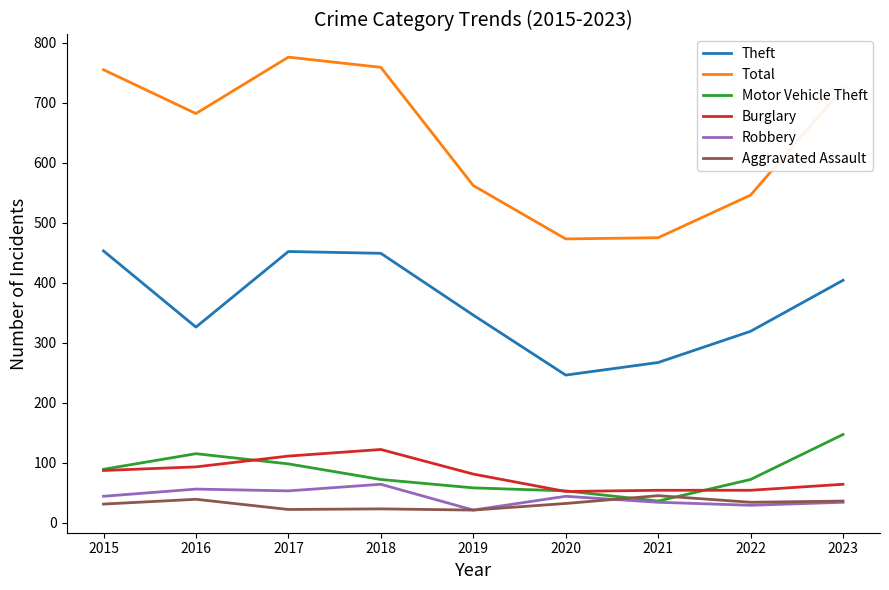

What is the spread (max minus min) of values at 2019?

541